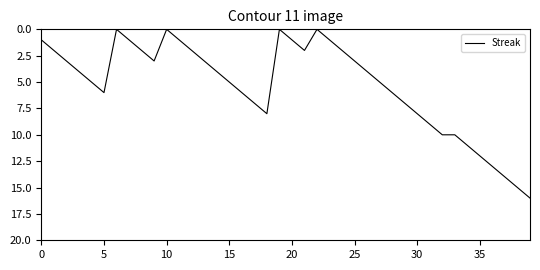

What is the maximum value shown in the chart?

16